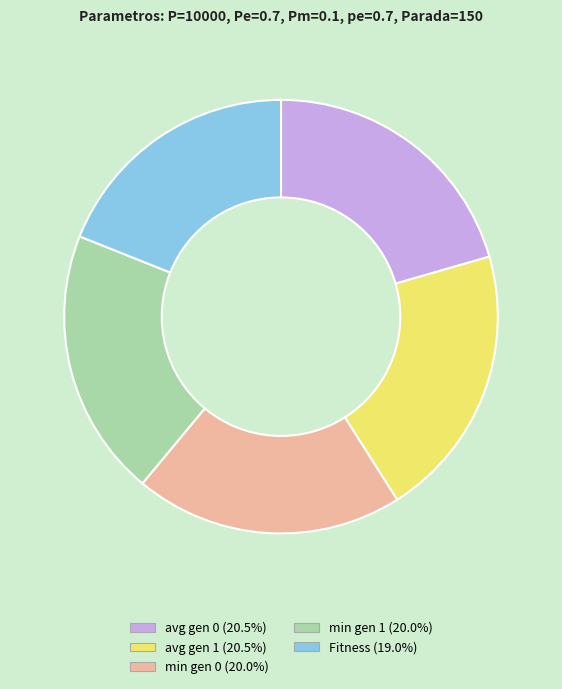

Is the sum of avg gen 0 and min gen 1 greater than half?

No